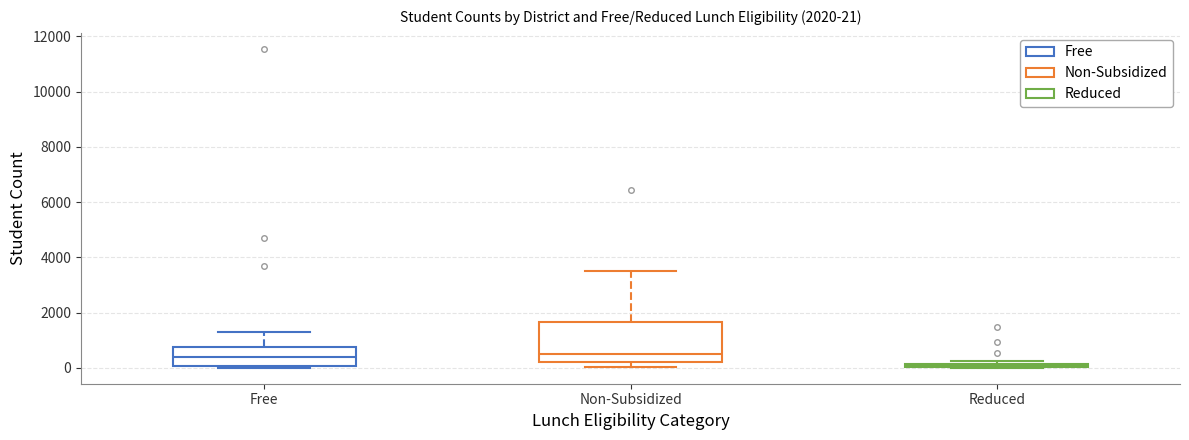

Which box's median line is the lowest?

Reduced